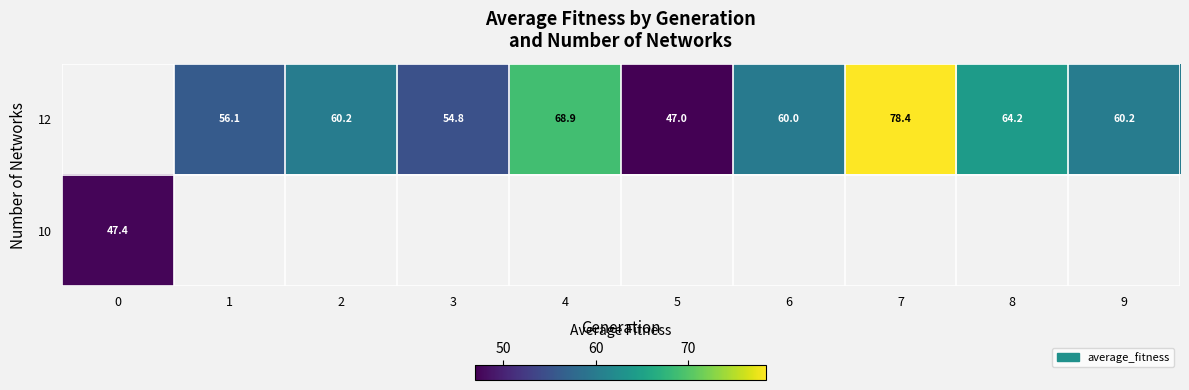

What is the minimum value for row_1?

47.4